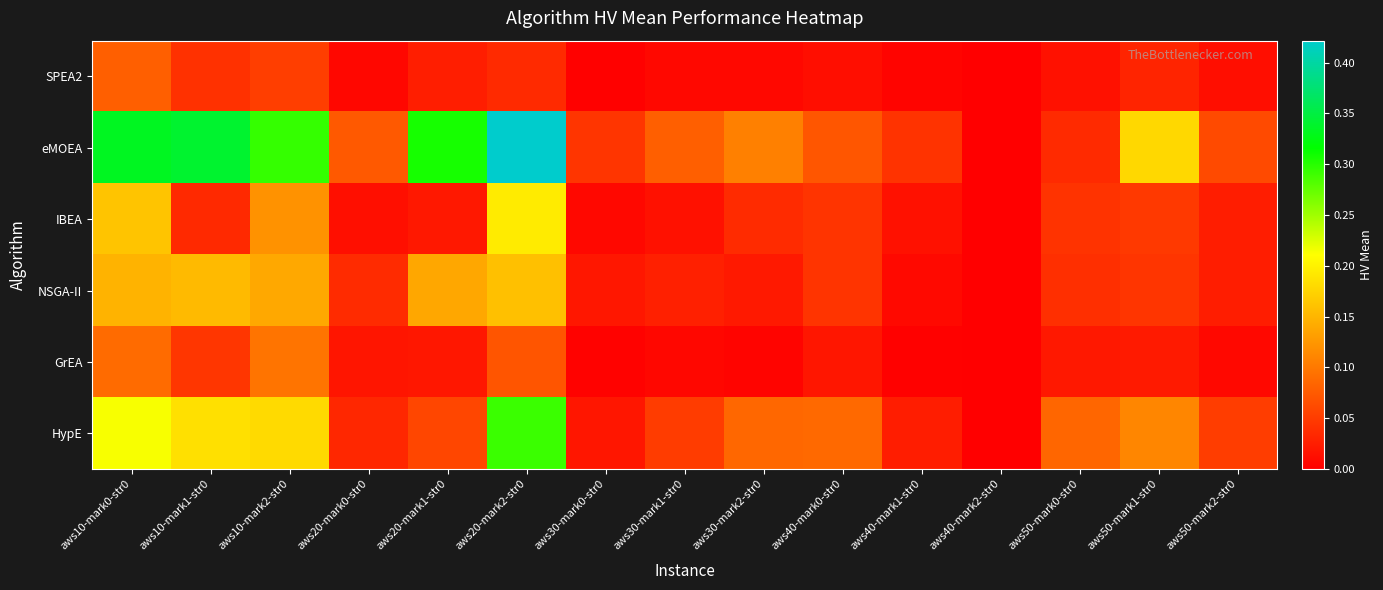

At which category is the sum across all series the highest?

aws20-mark2-str0